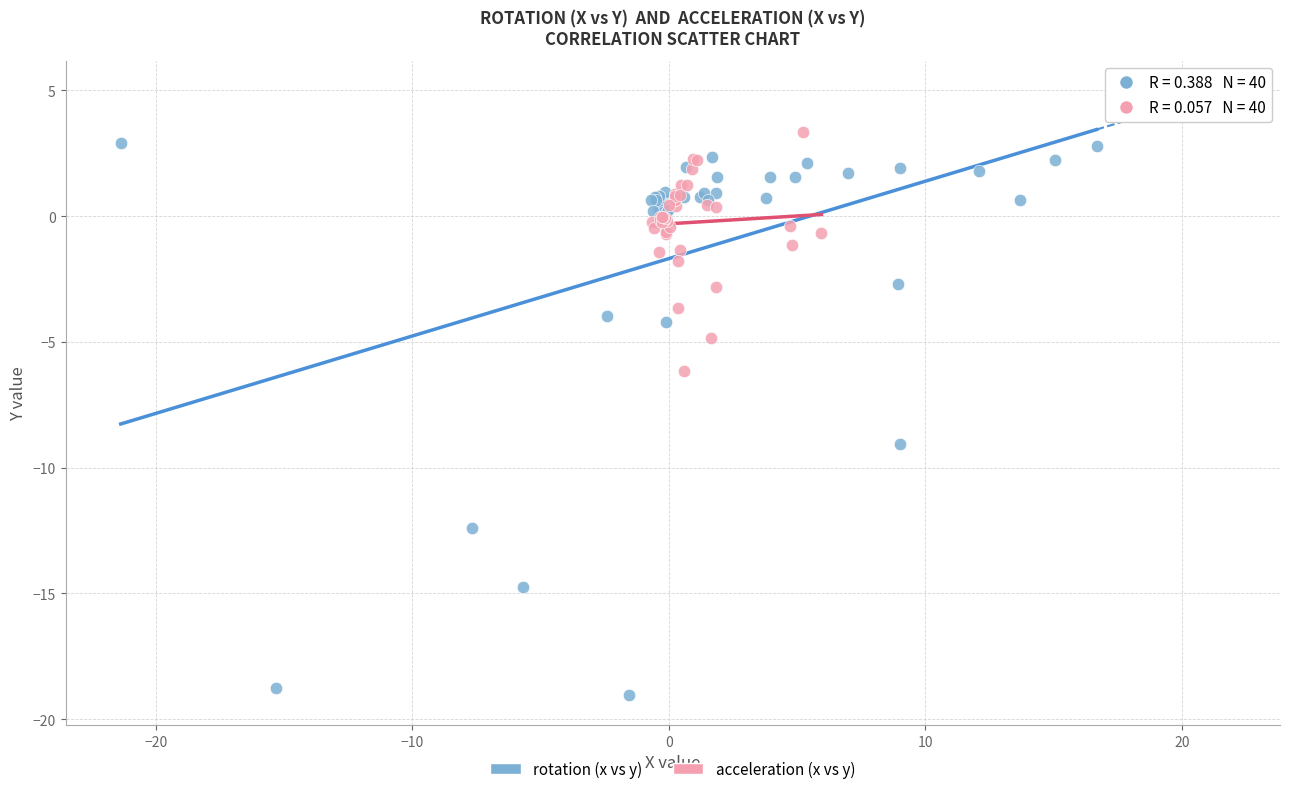

Which series has the largest Y range (max minus min)?

rotation (x vs y)